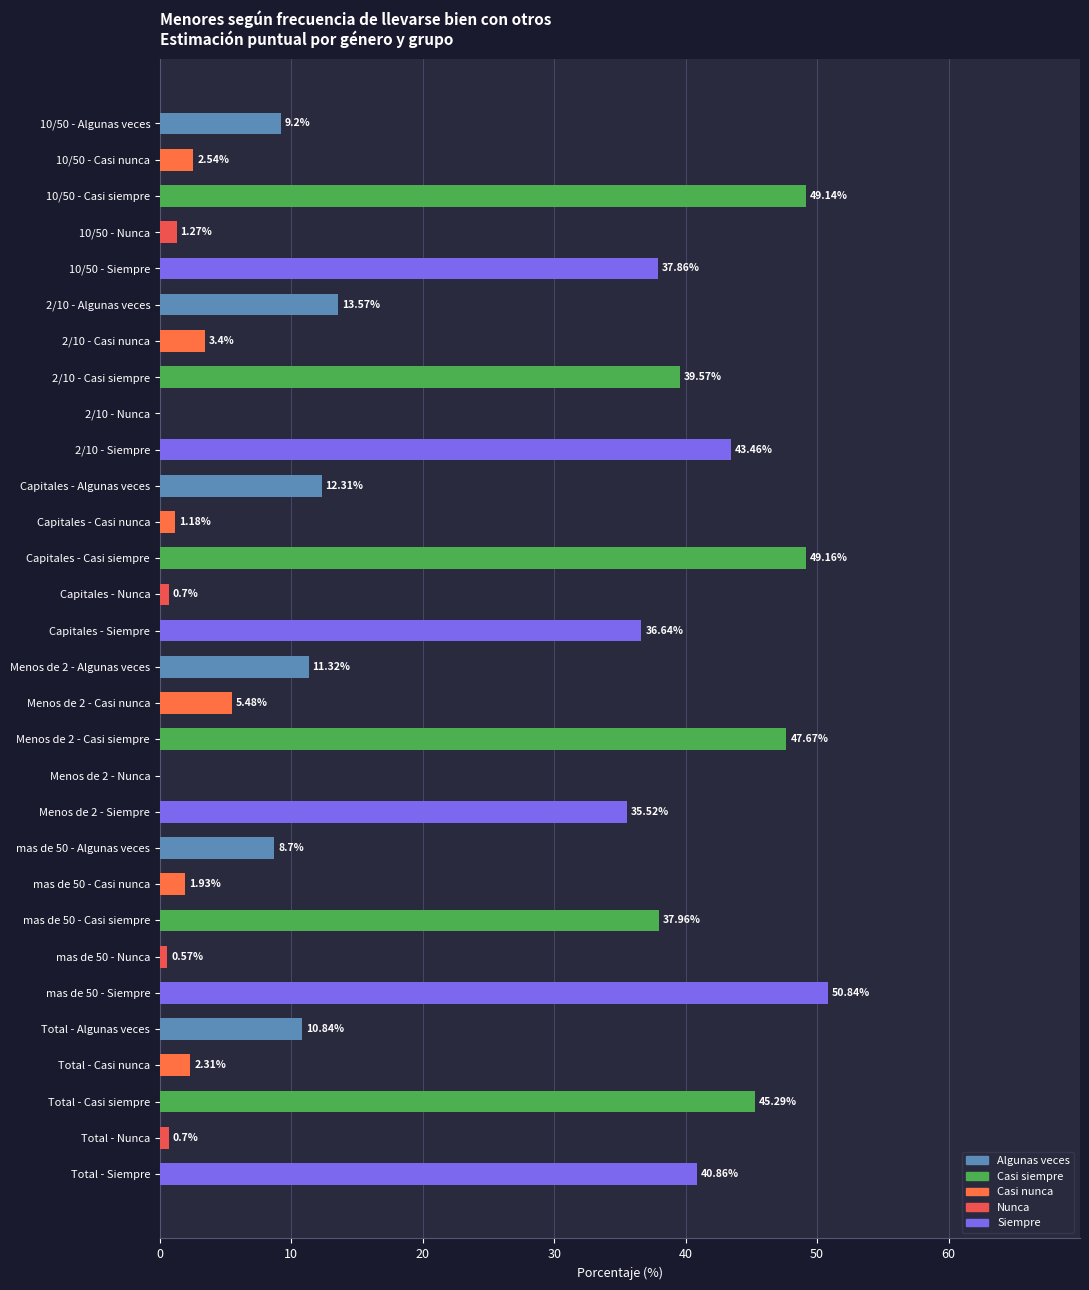

What is the sum of the values at Capitales - Nunca and Menos de 2 - Nunca?

0.7